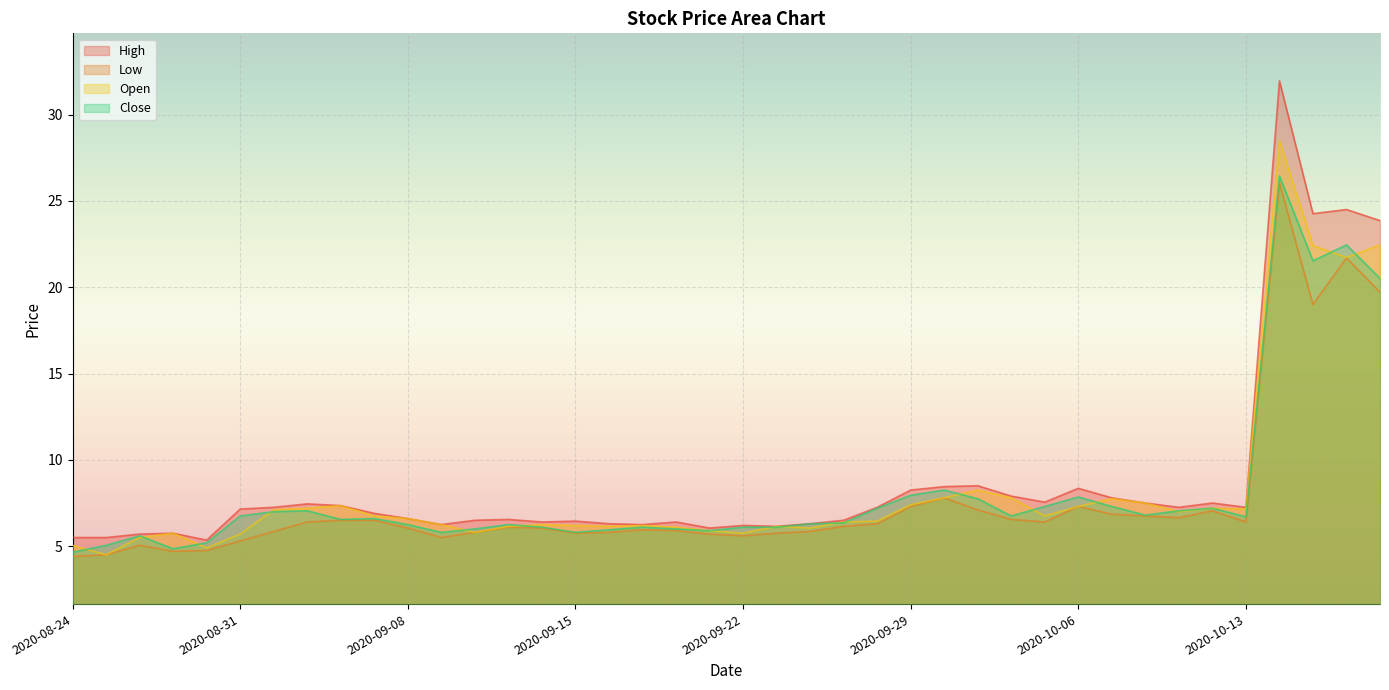

What is the difference between the second highest and minimum values in the Close series?

17.8